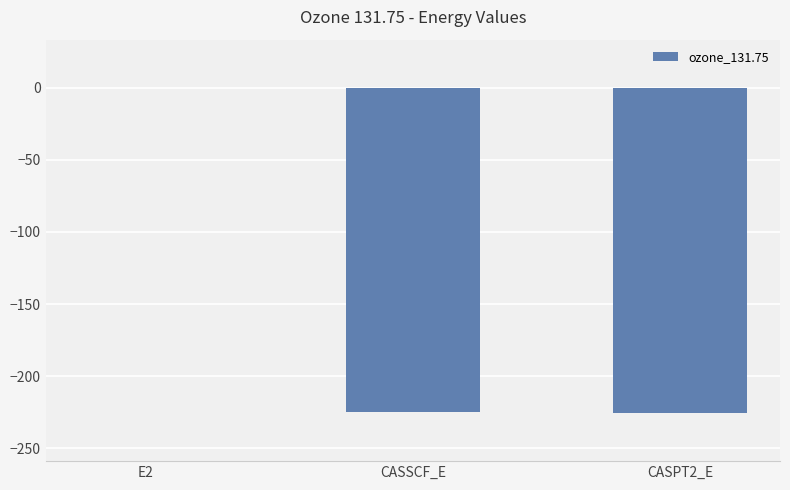

Which label corresponds to the largest value in the chart?

E2